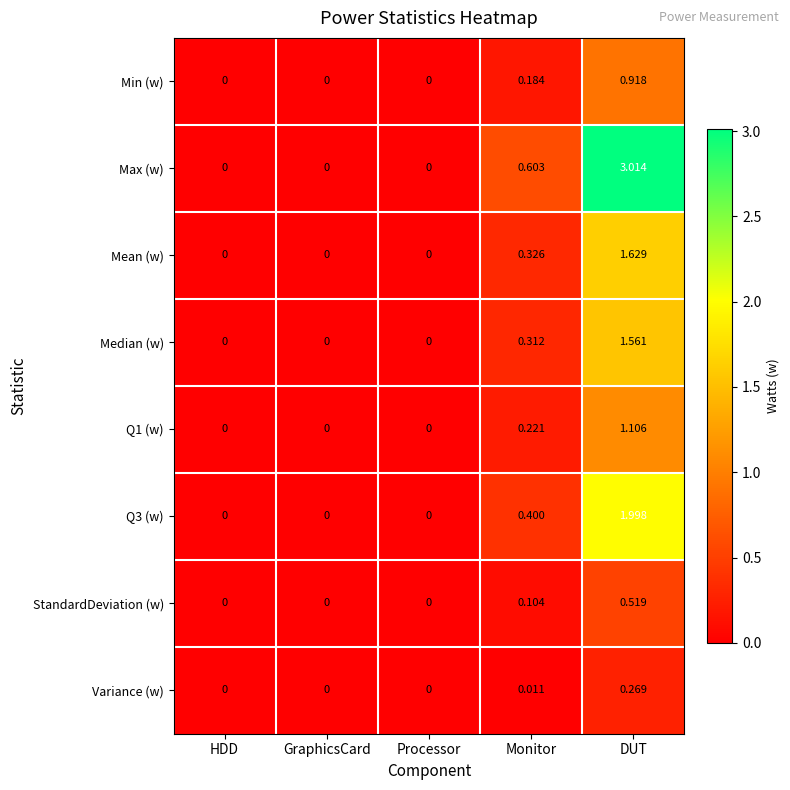

At which label is Max (w) closest to 1?

Monitor